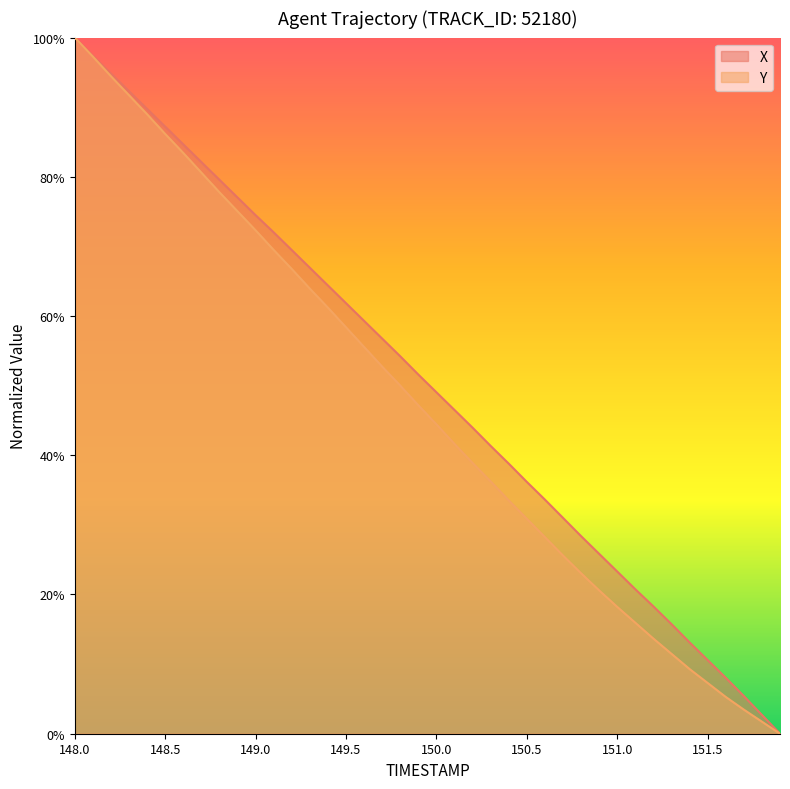

Rank the series by their average value, from lowest to highest.

Y, X